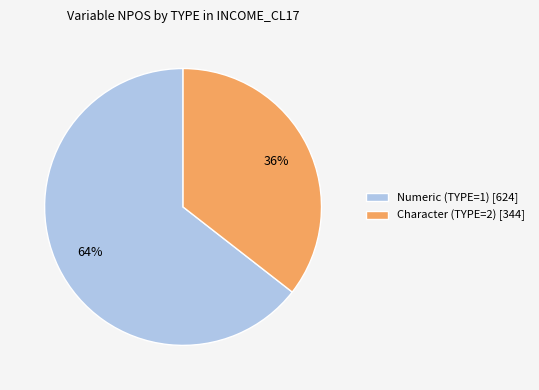

The Character (TYPE=2) [344] slice represents 36% of the pie. True or false?

True